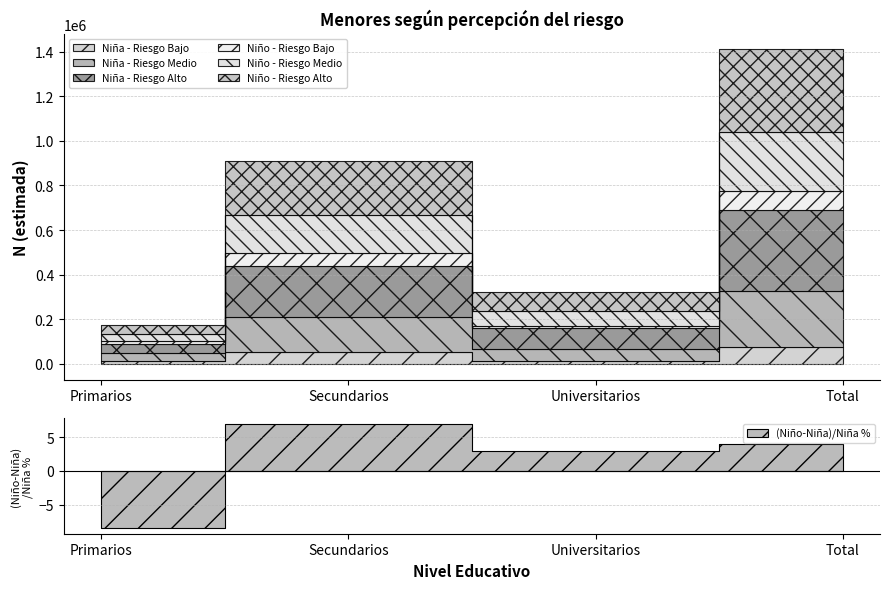

Is the value of Niño - Riesgo Bajo at Primarios greater than the value of Niño - Riesgo Alto at Universitarios?

No